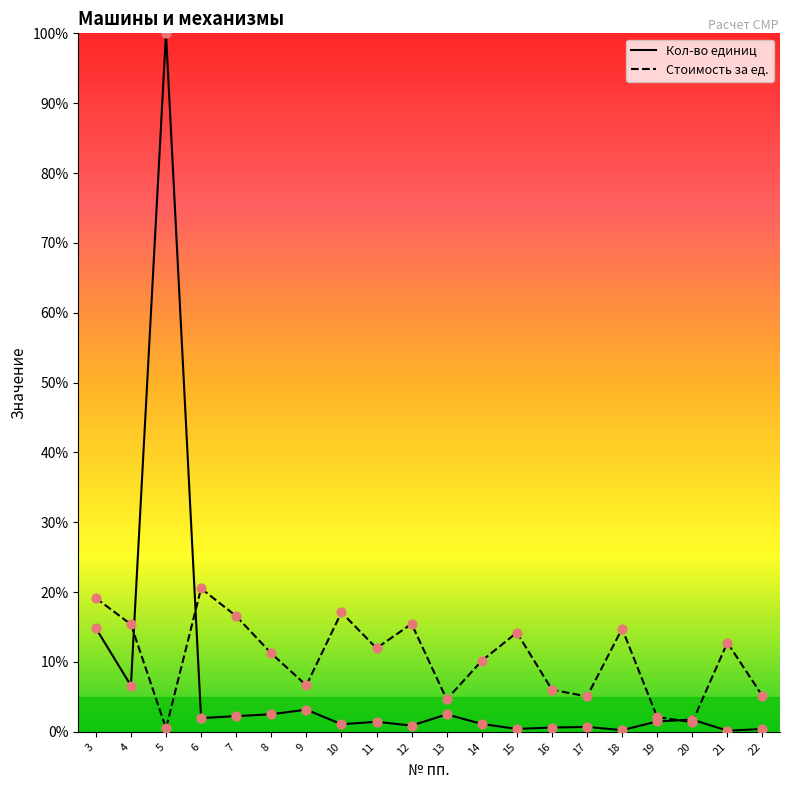

Which series reaches the minimum Y coordinate?

Кол-во единиц